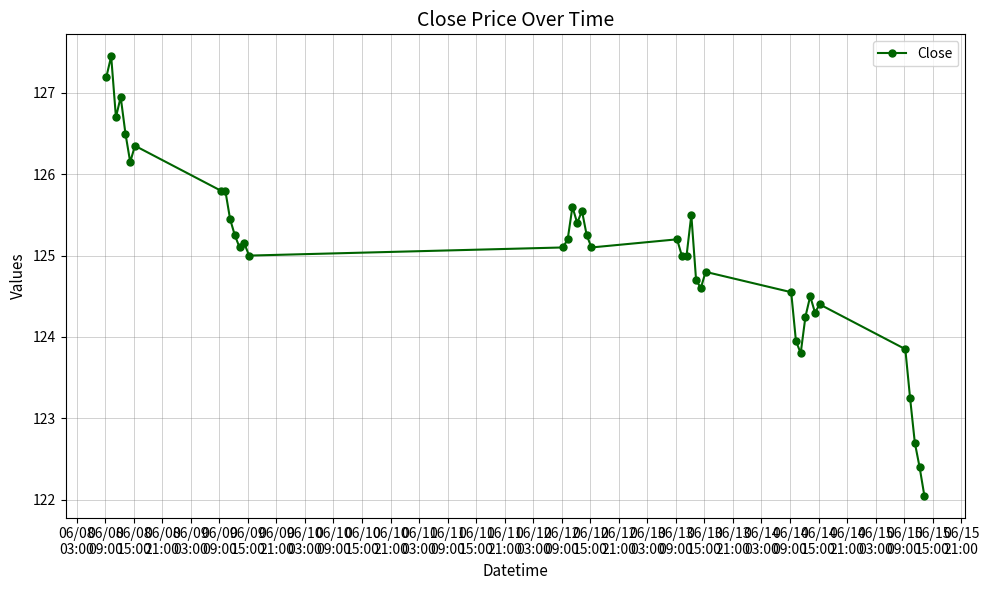

What is the average value?

125.0